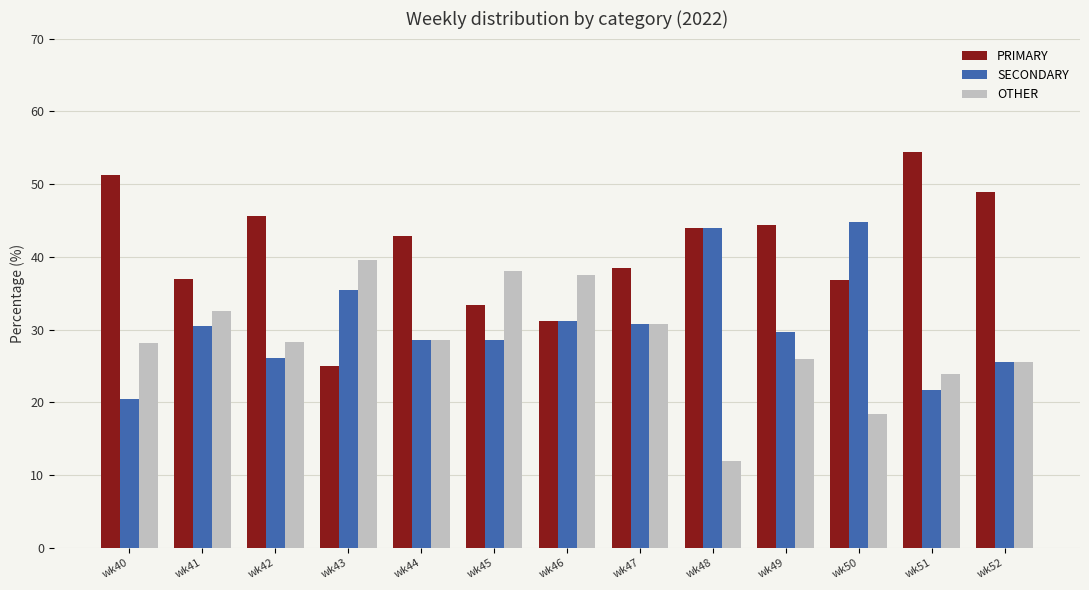

Is the value of PRIMARY at wk48 greater than the value of SECONDARY at wk40?

Yes